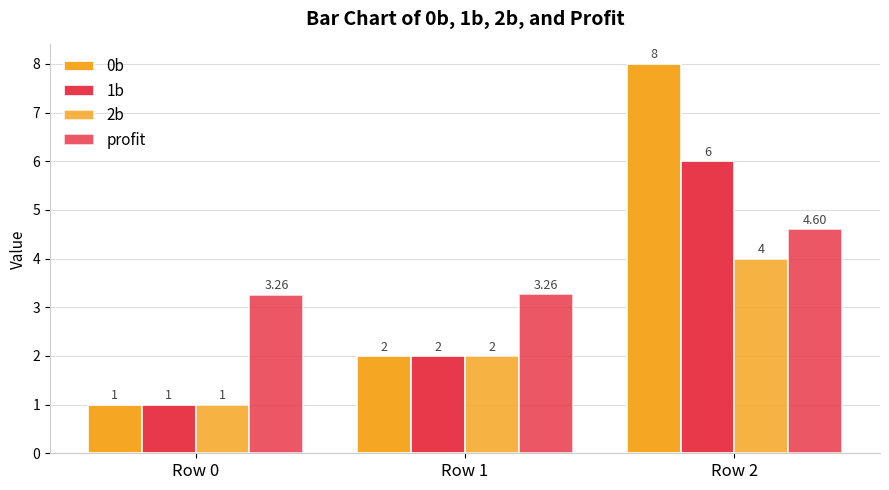

Rank the series by their maximum value, from highest to lowest.

0b, 1b, profit, 2b